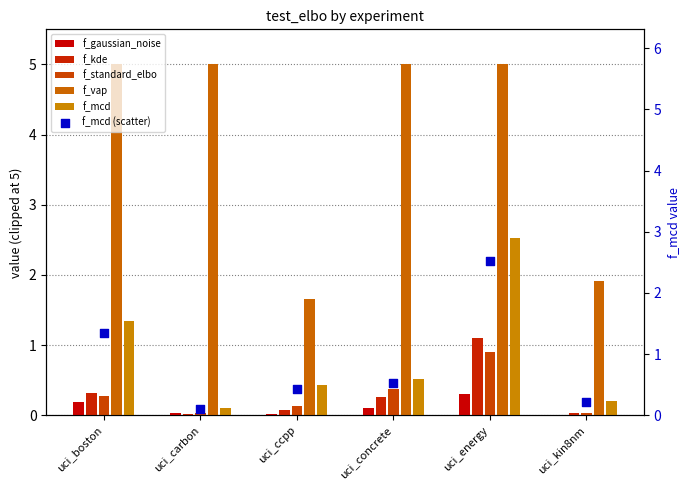

Is the value of f_mcd (scatter) at uci_ccpp greater than the value of f_kde at uci_boston?

Yes